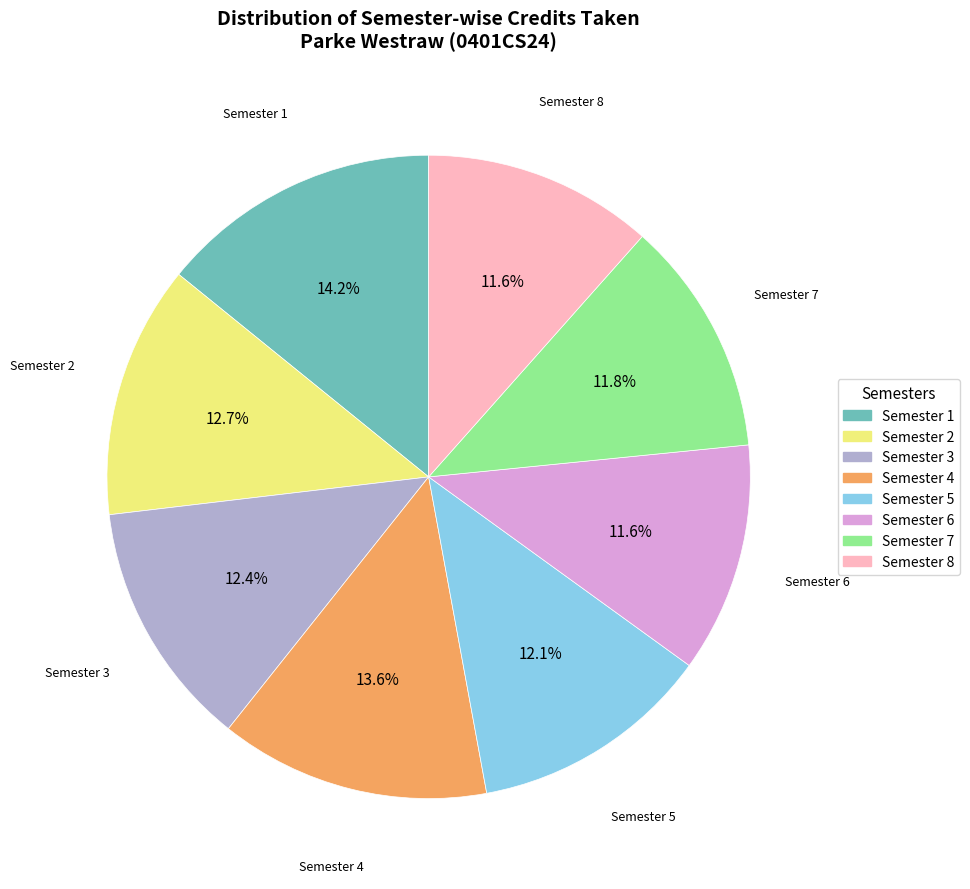

Approximately how many times larger is the value at Semester 3 compared to Semester 5?

1.0